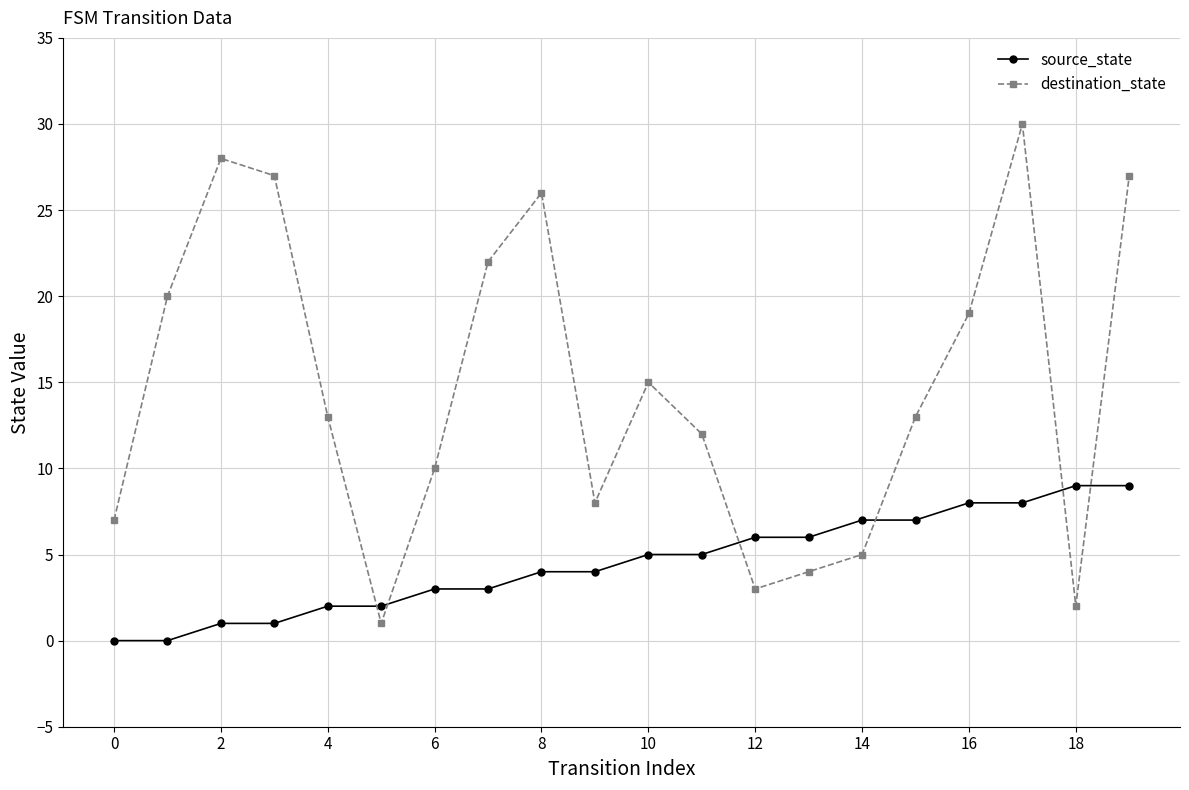

True or false: source_state and destination_state intersect in this chart.

True